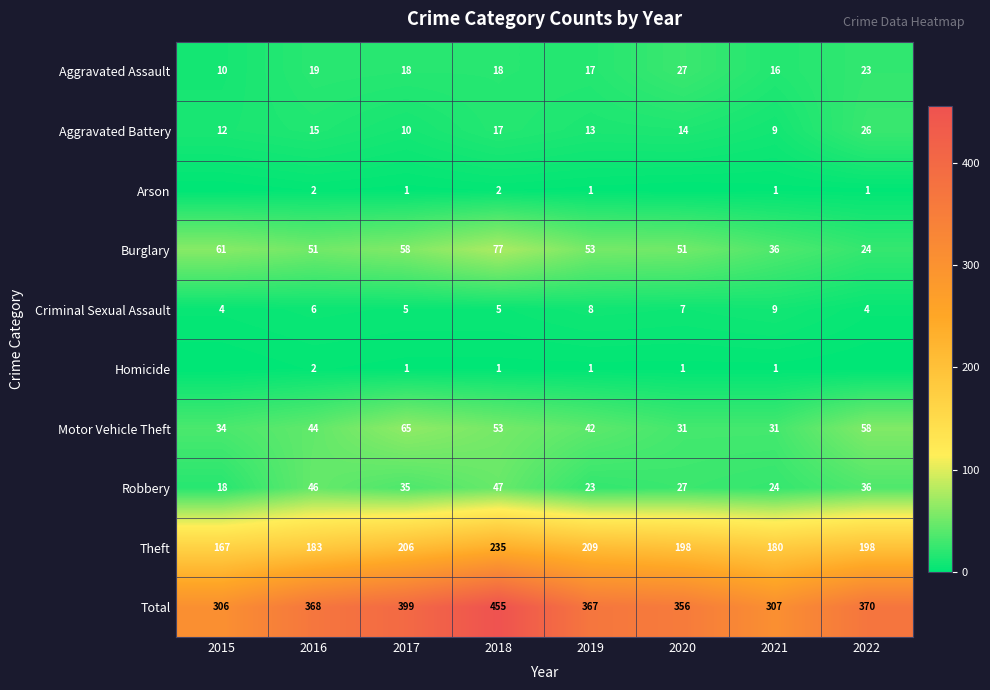

At which category is the sum across all series the highest?

2018